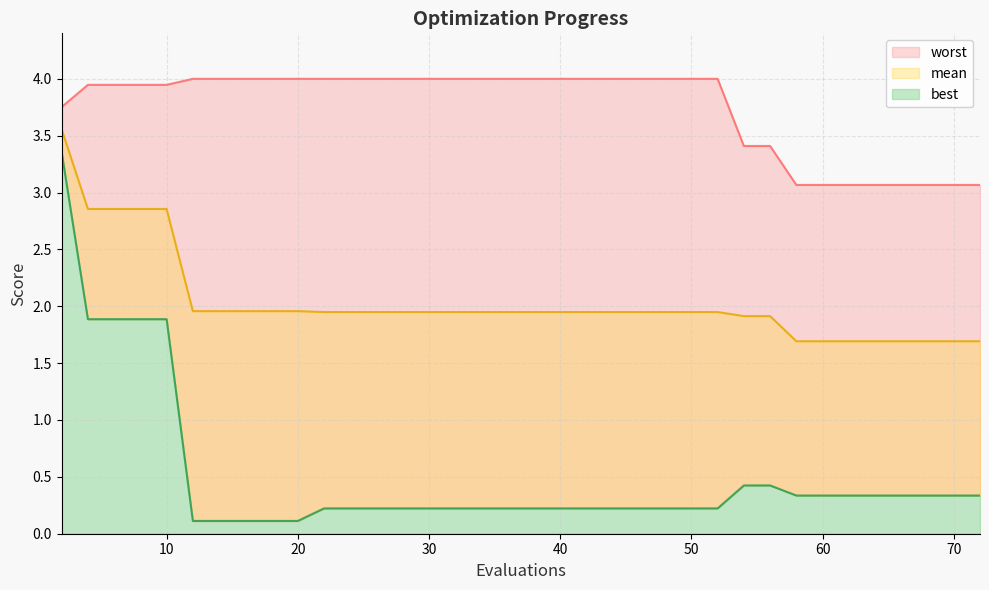

What is the difference between the second highest and second lowest values in the best series?

1.8